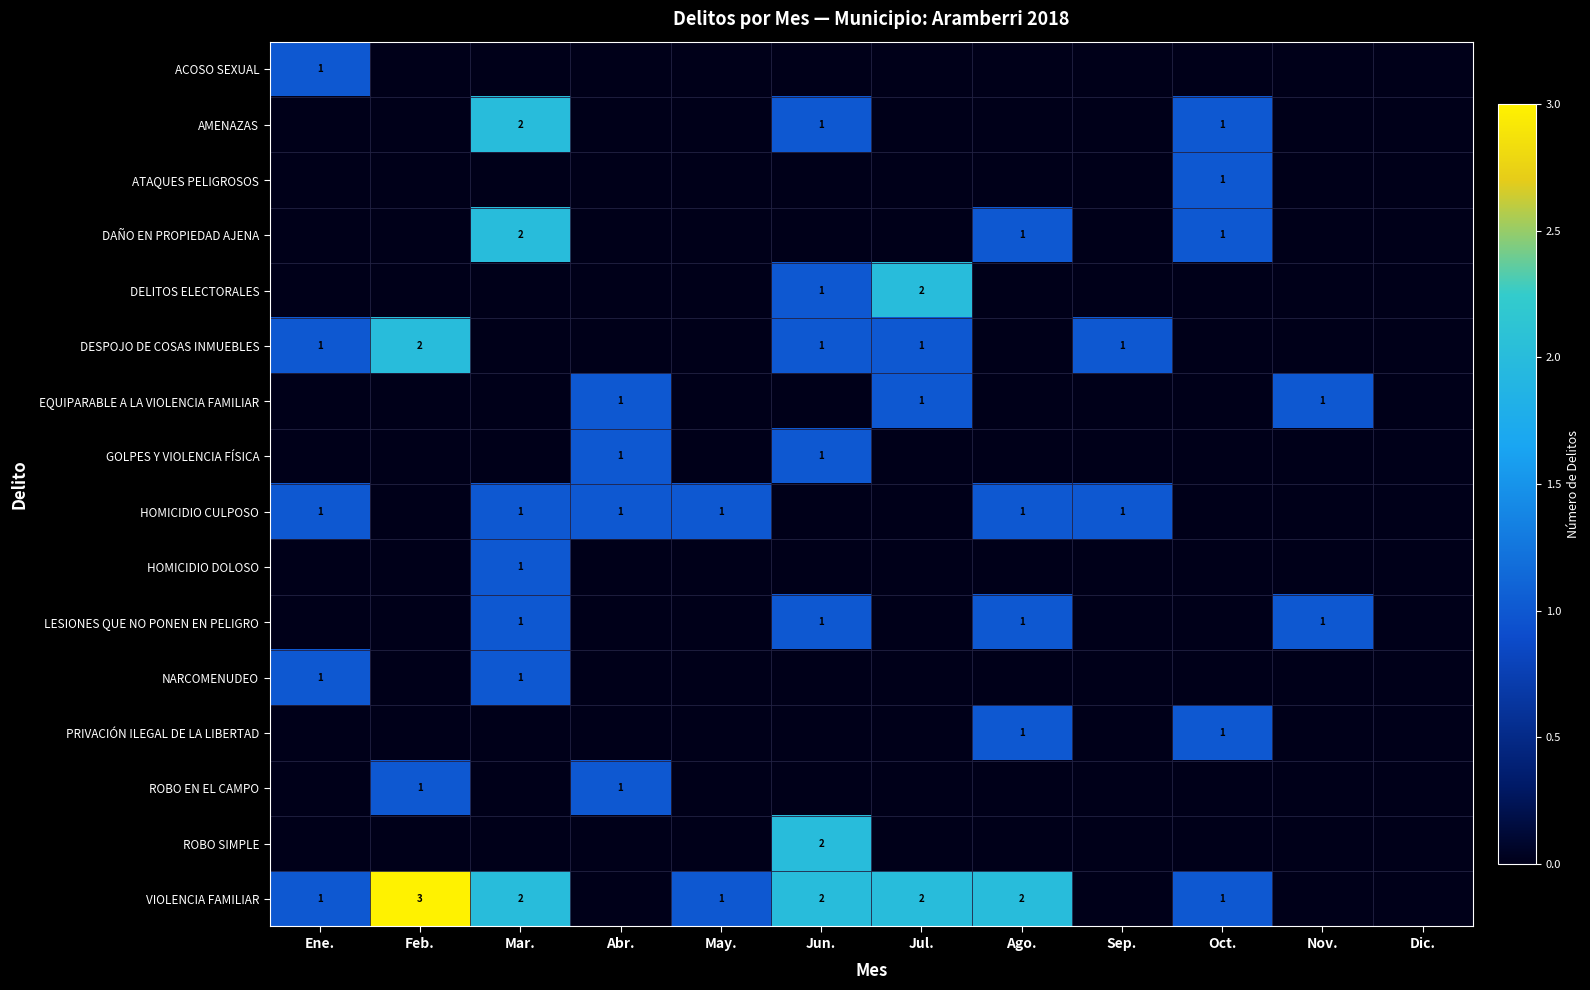

The HOMICIDIO CULPOSO series shows 1 at May.. True or false?

True